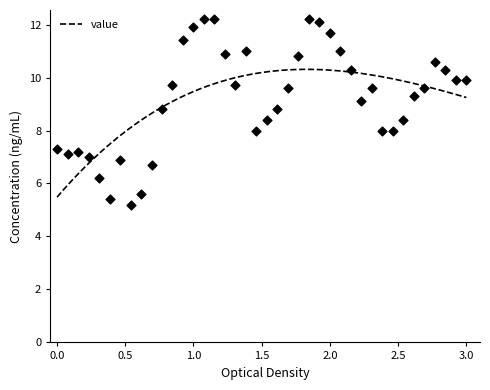

What is the minimum value for value?

5.5